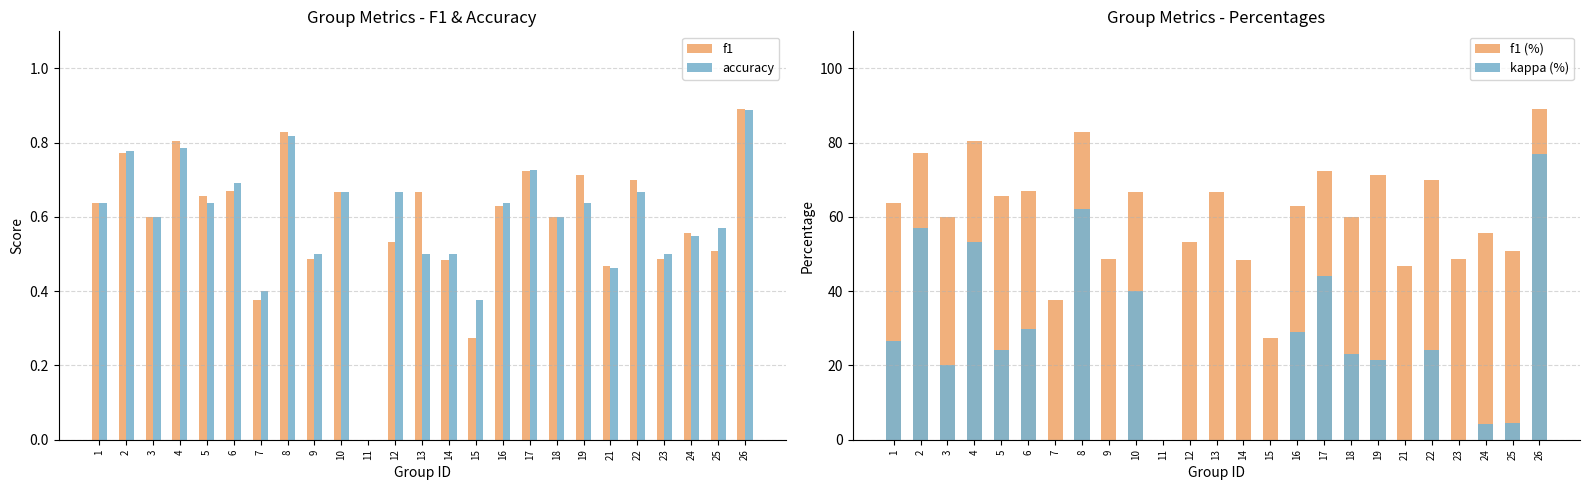

The f1 series shows 0.7 at 7. True or false?

False